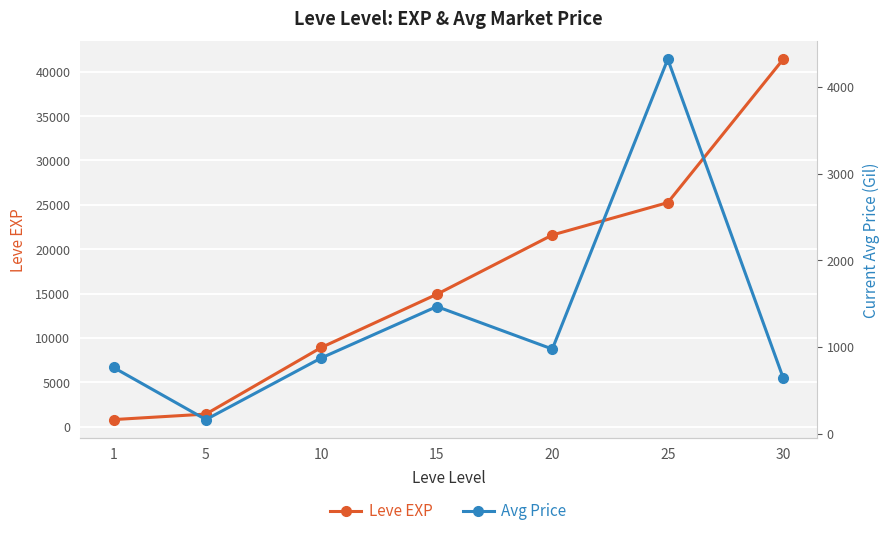

Which series has the widest spread of values?

Leve EXP